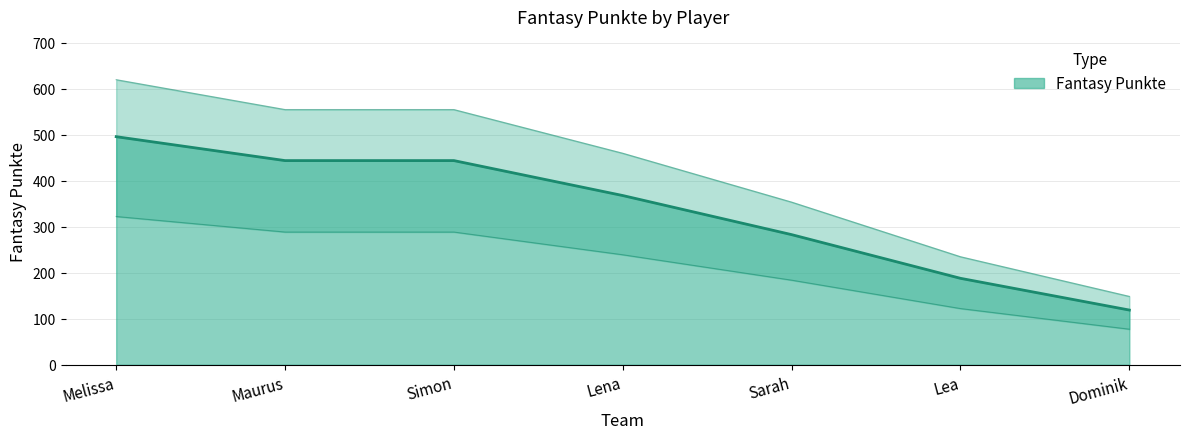

What is the greatest value displayed?

496